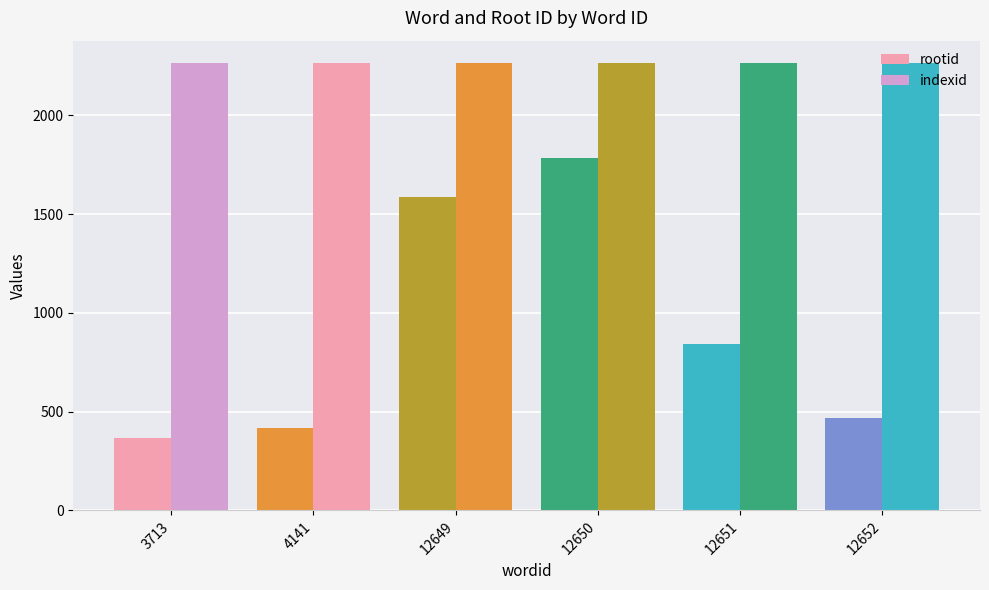

How many data points does each series have?

6